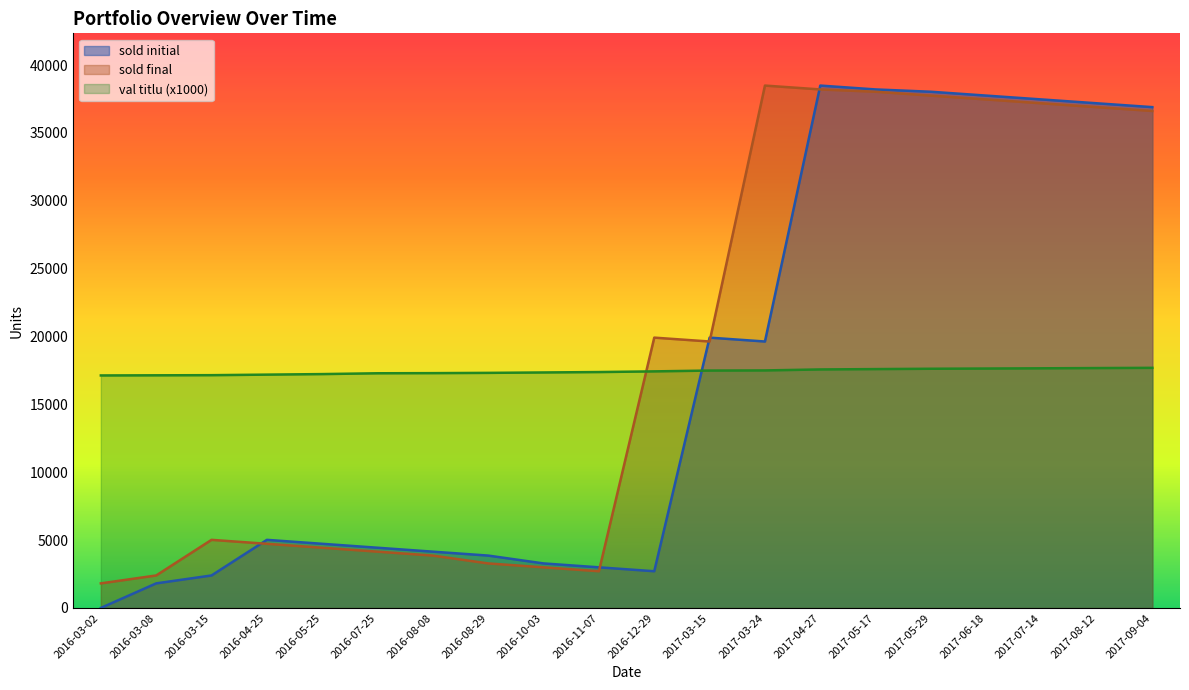

True or false: sold final has more than 2 points higher than both neighbors.

True